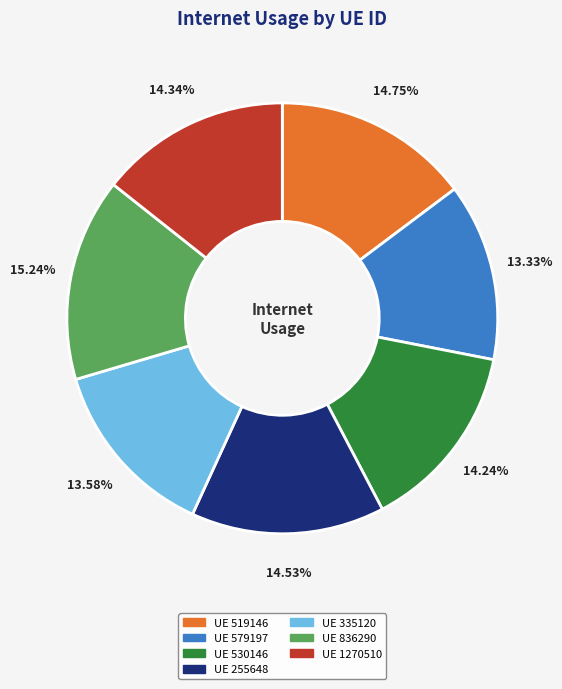

Is there any slice that represents more than half of the pie?

No